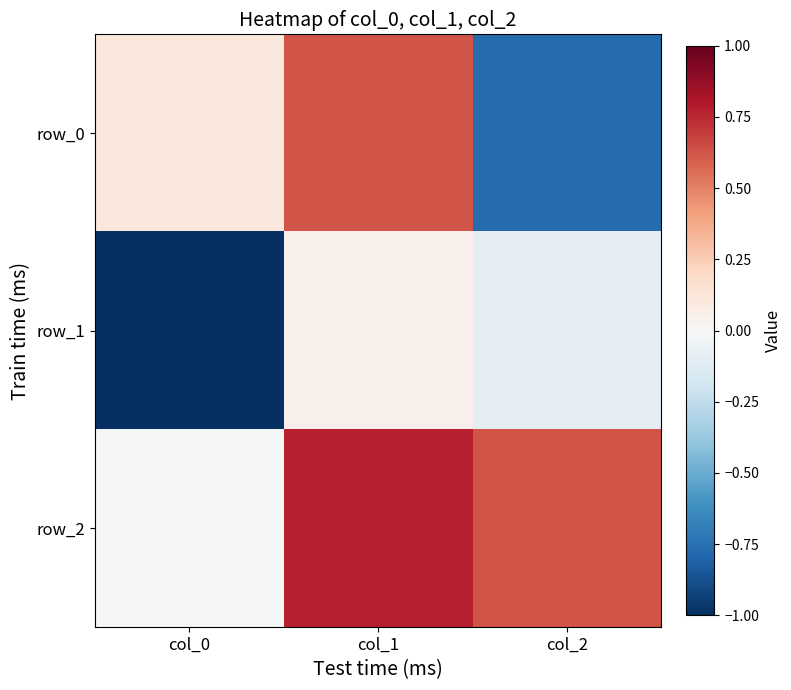

True or false: row_2 has a value of -0.0 at col_0.

False